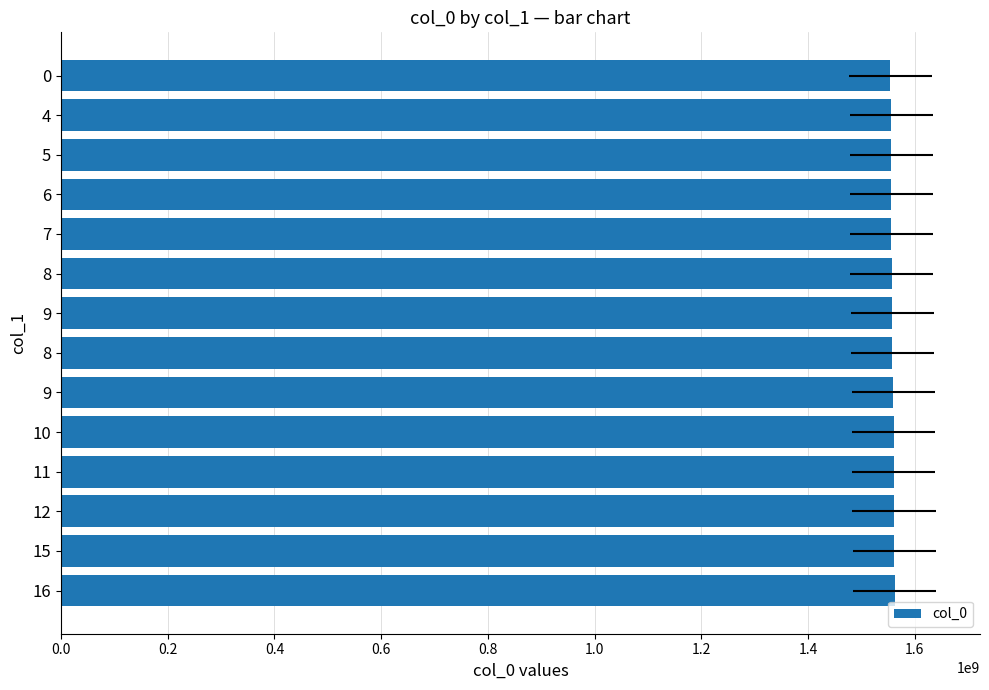

What is the sum of all values?

21812244499